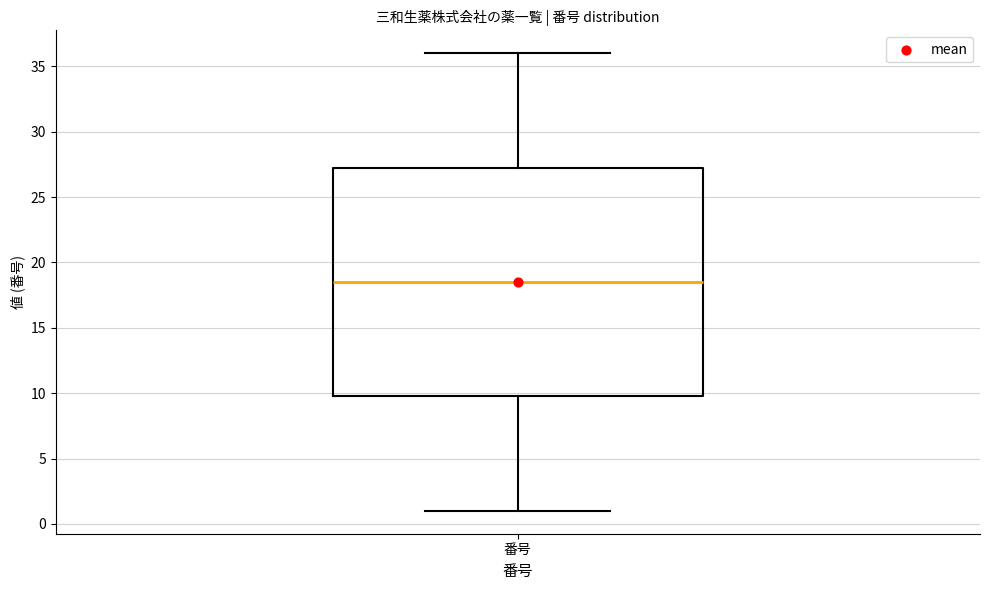

Where does the lower whisker of the box for 番号 end on the y-axis? The values are not printed on the chart, so give them approximately, as read against the axis.

1.0